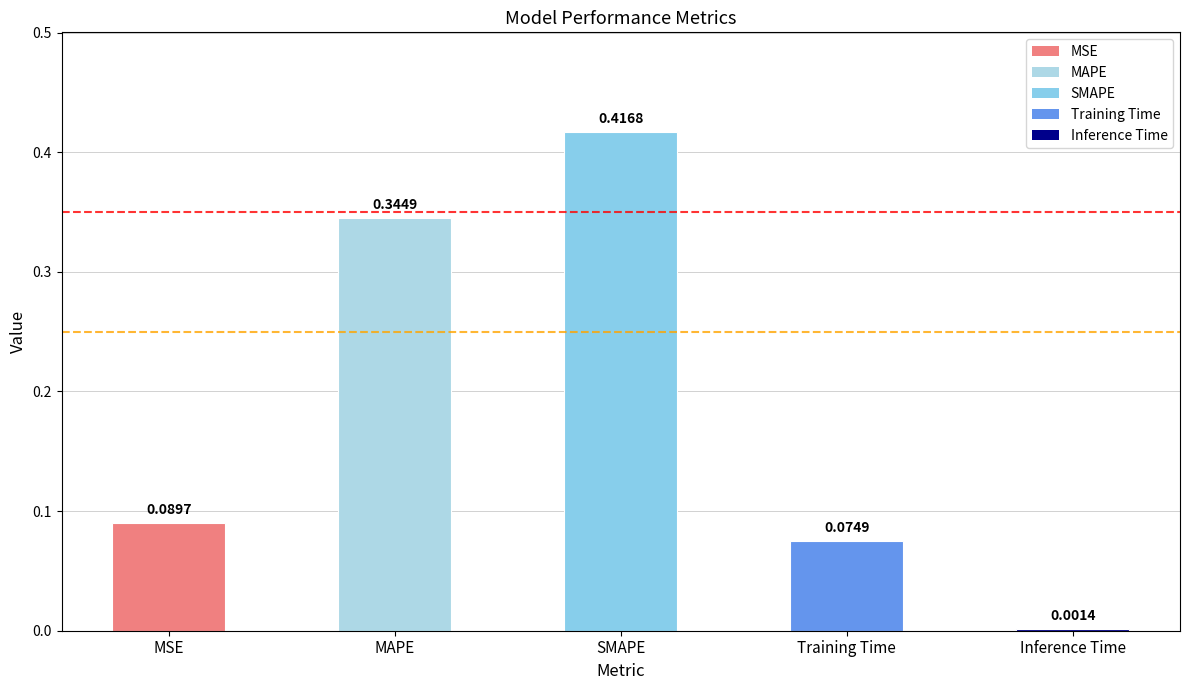

At which category does the chart reach its peak across all series?

SMAPE